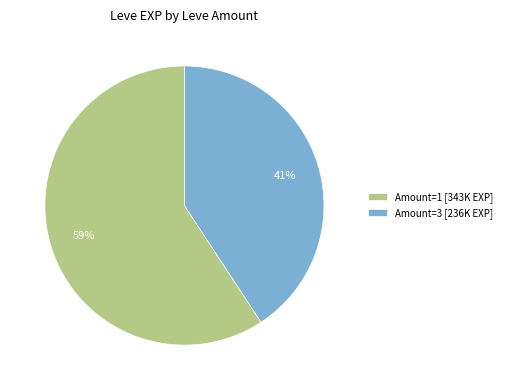

Is the sum of Amount=1 [343K EXP] and Amount=3 [236K EXP] greater than half?

Yes